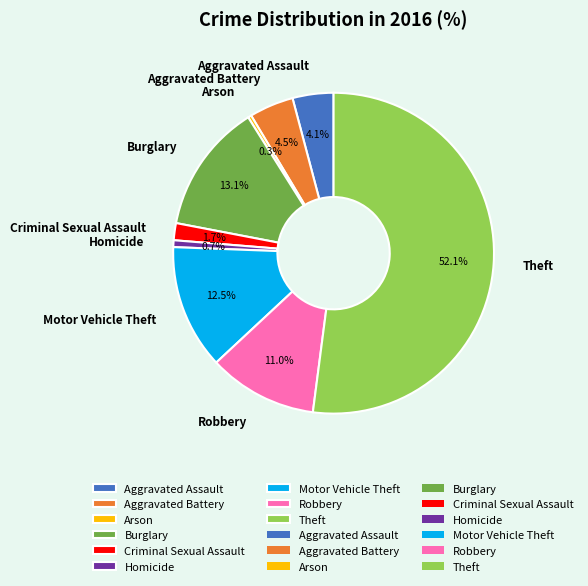

True or false: Homicide accounts for 9% of the total.

False